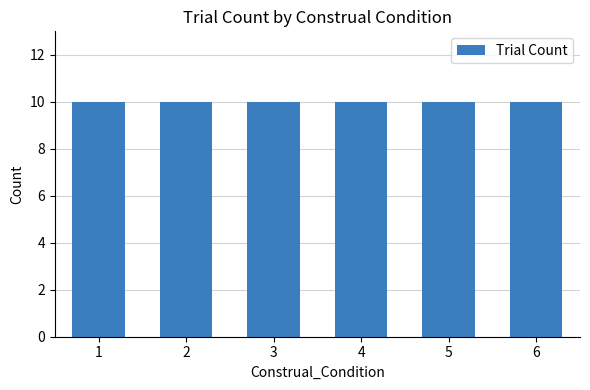

Between 4 and 1, which is larger?

1